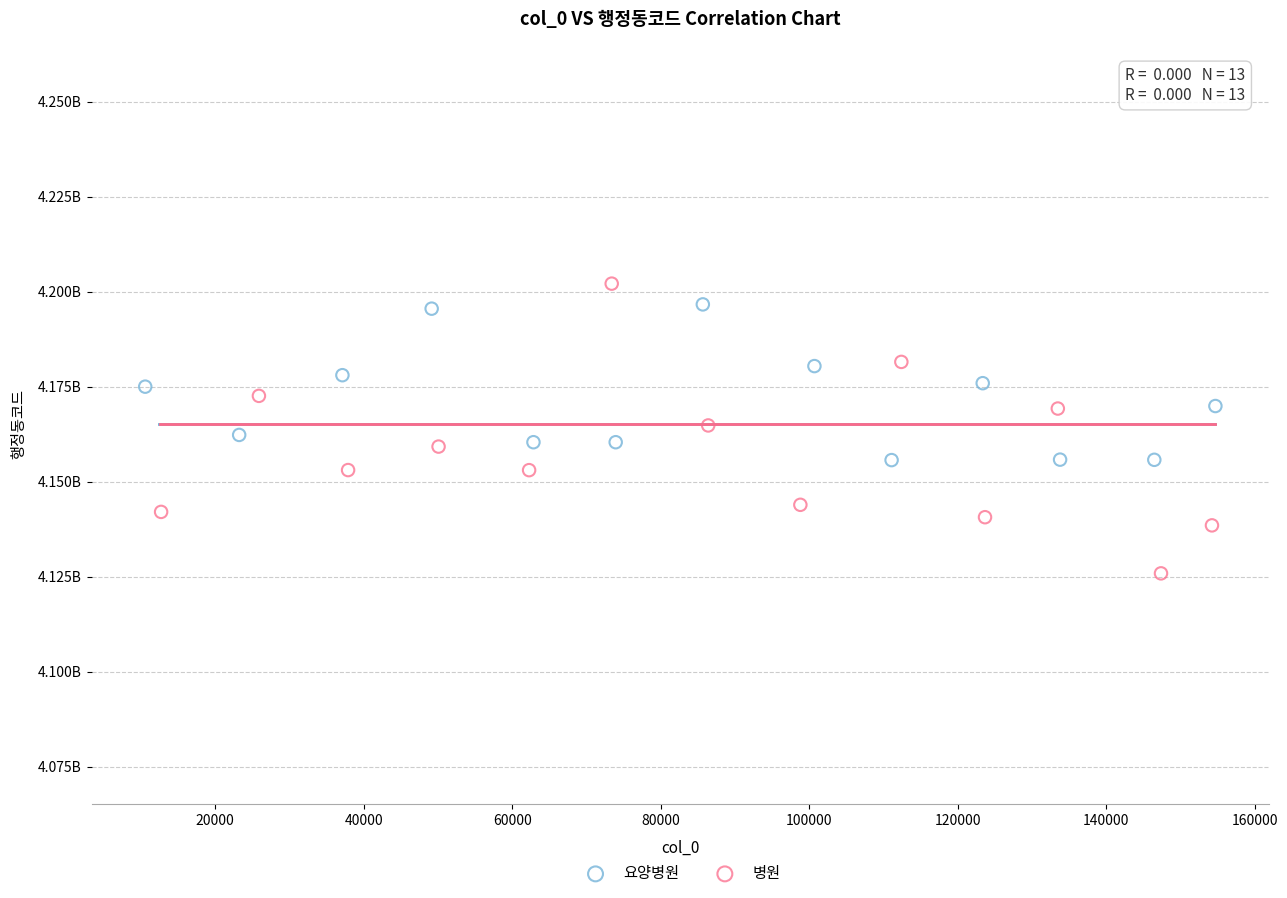

Which series has the widest spread of Y values?

병원